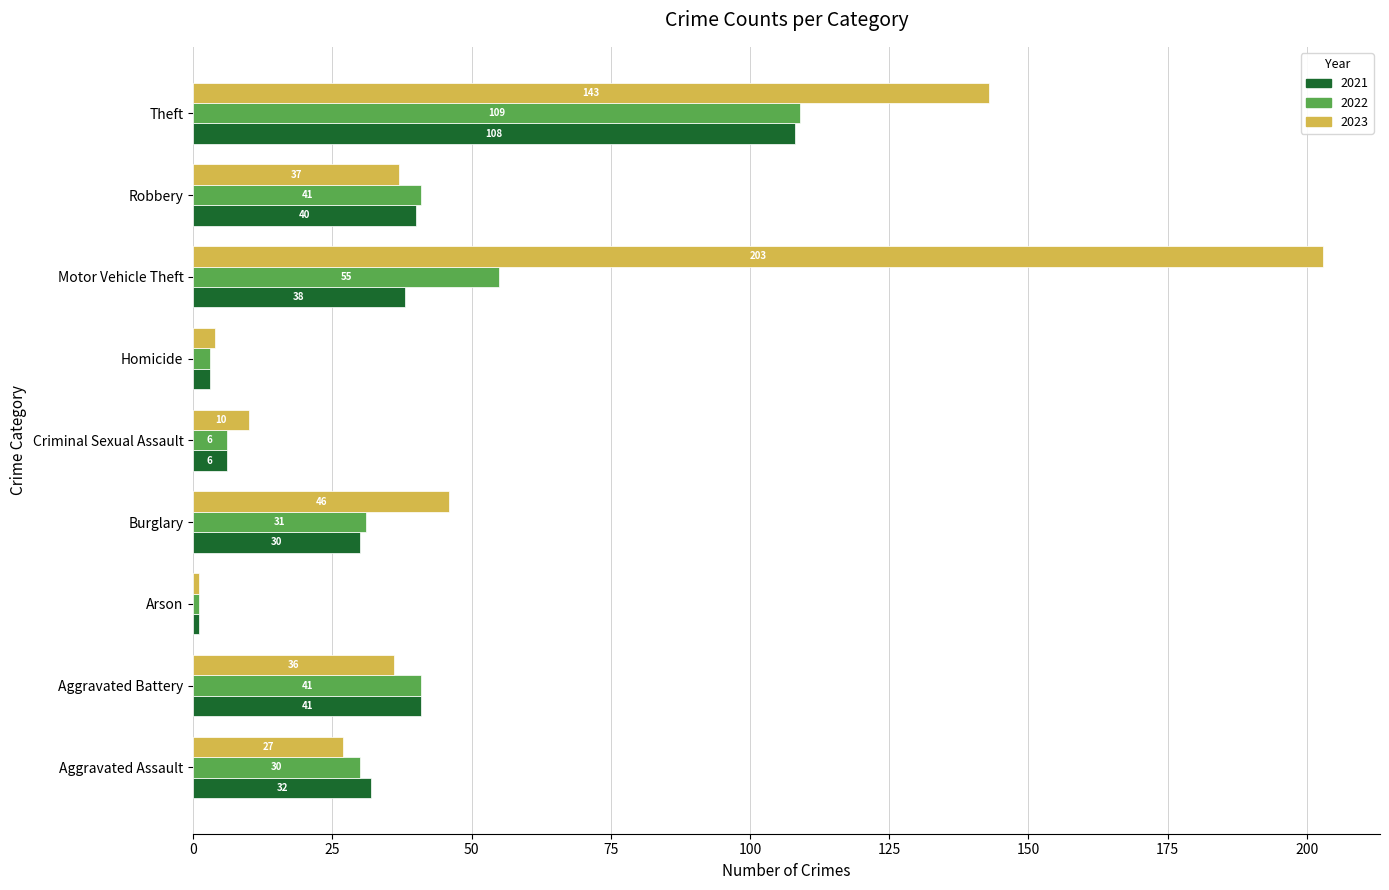

The 2021 series shows 6 at Criminal Sexual Assault. True or false?

True